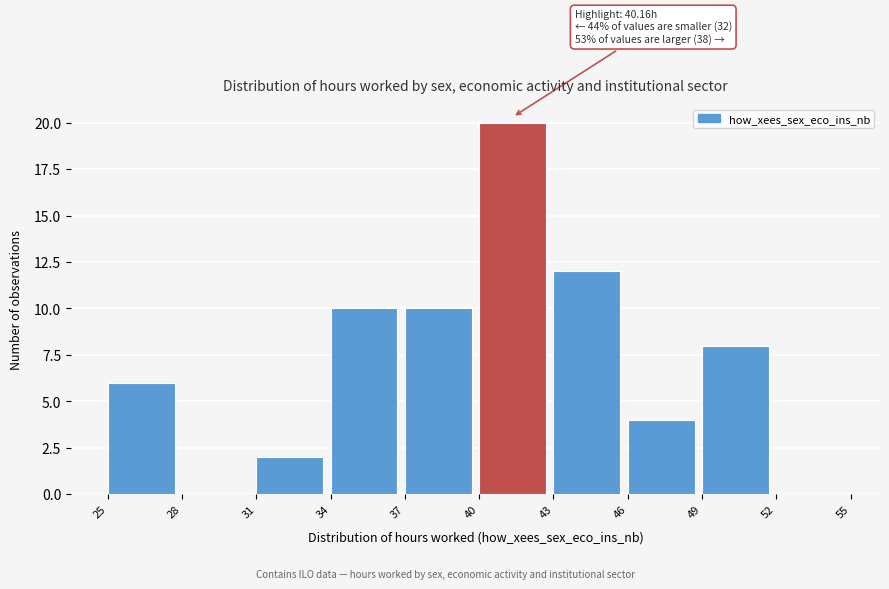

Over which range of the x-axis is the bar tallest?

40 to 43